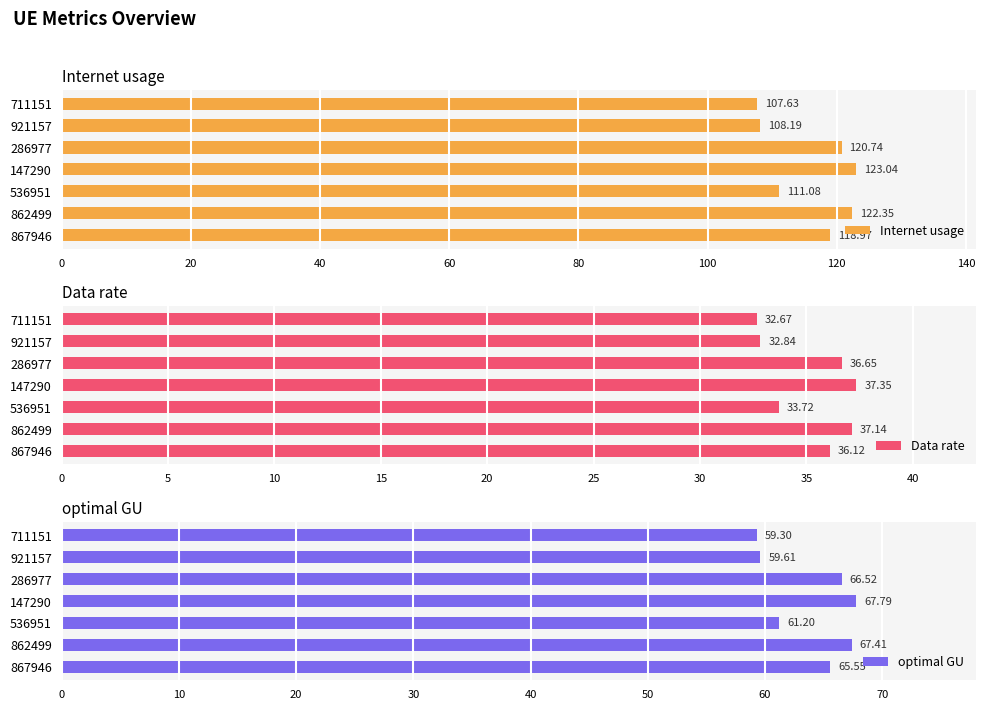

What is the difference between the maximum and minimum values in the Internet usage series?

15.4